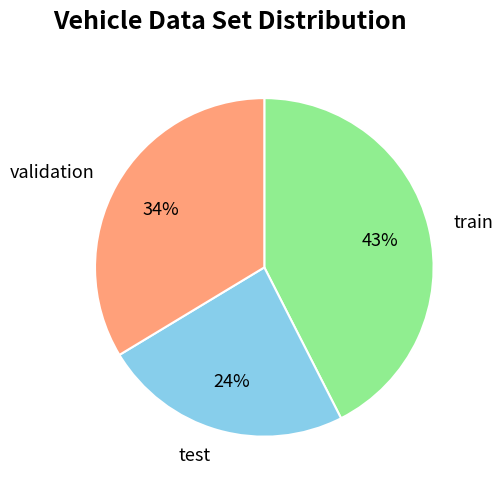

True or false: validation accounts for 28% of the total.

False